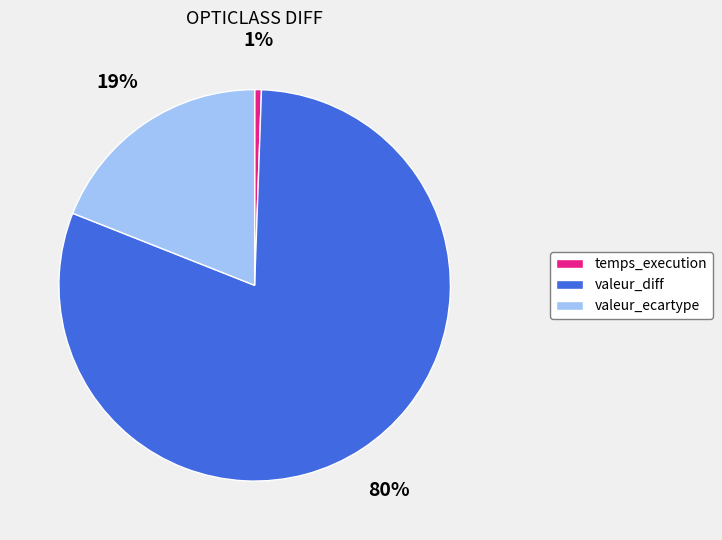

What is the largest slice in the pie chart?

valeur_diff